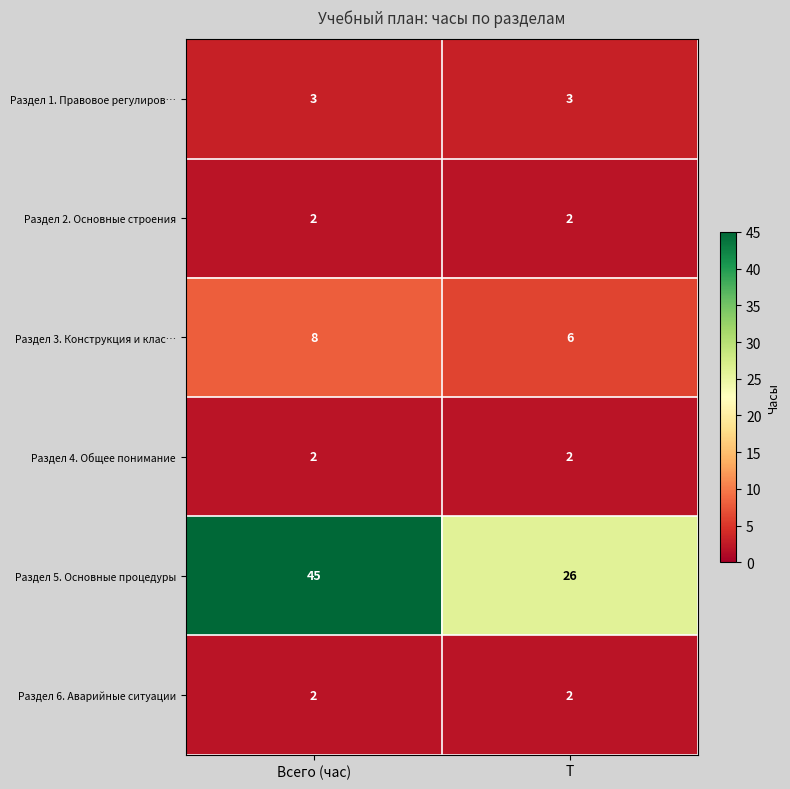

Is it true that Раздел 3. Конструкция и клас… equals 8 at Всего (час)?

True